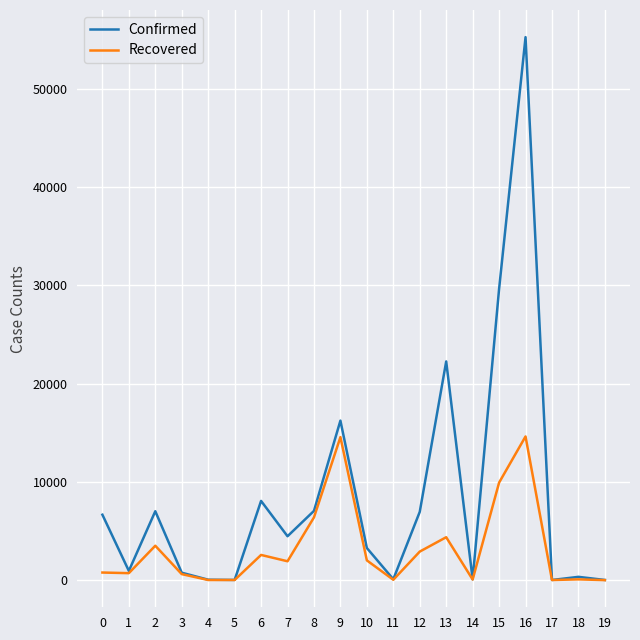

Rank the series by their maximum value, from lowest to highest.

Recovered, Confirmed